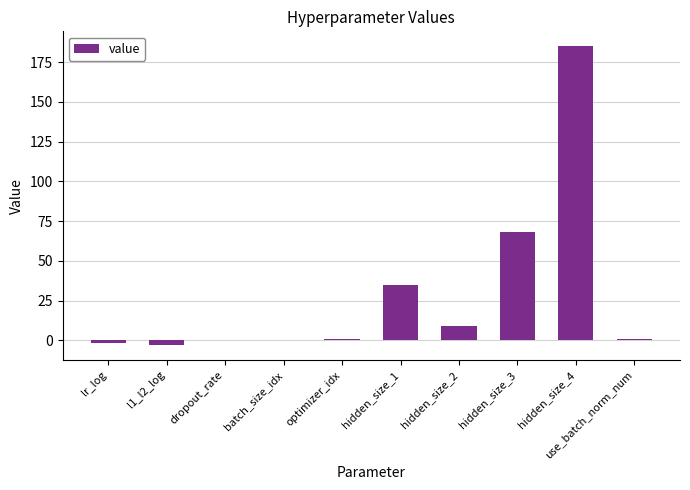

What is the change in value from hidden_size_1 to hidden_size_2?

-26.0